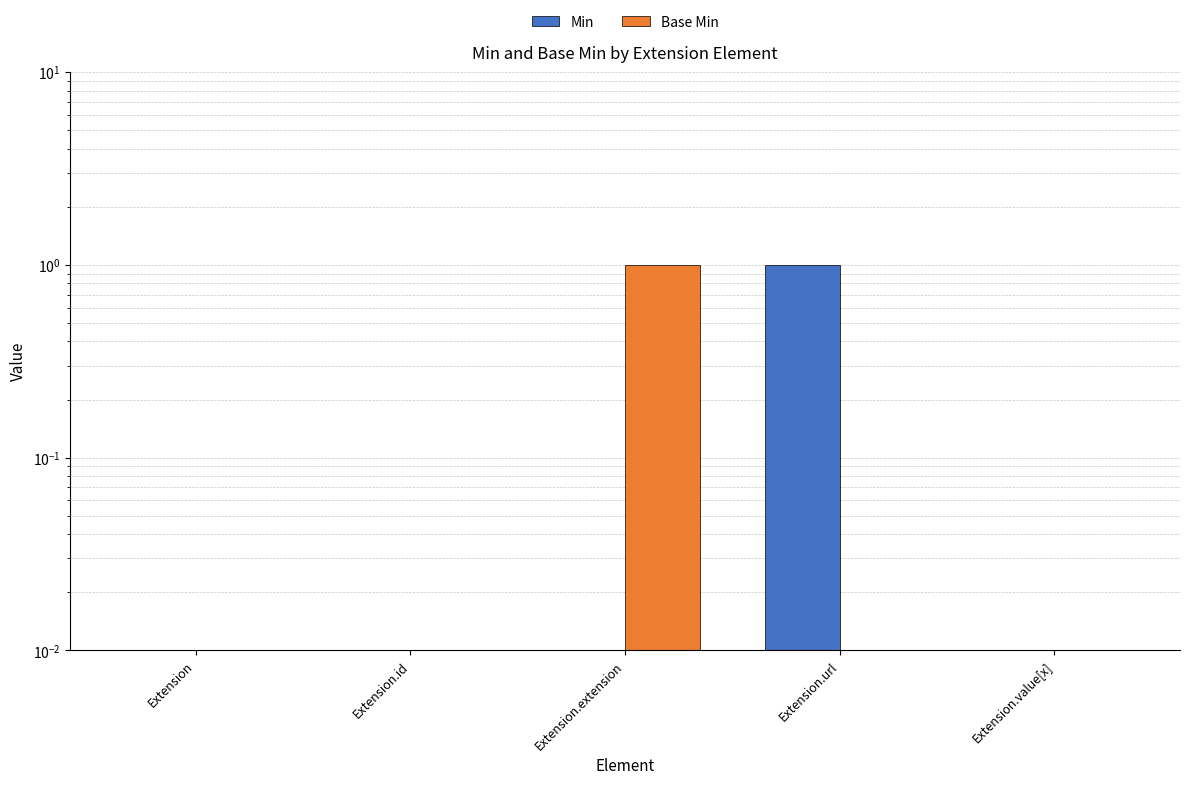

What is the average value of the Base Min series?

0.2